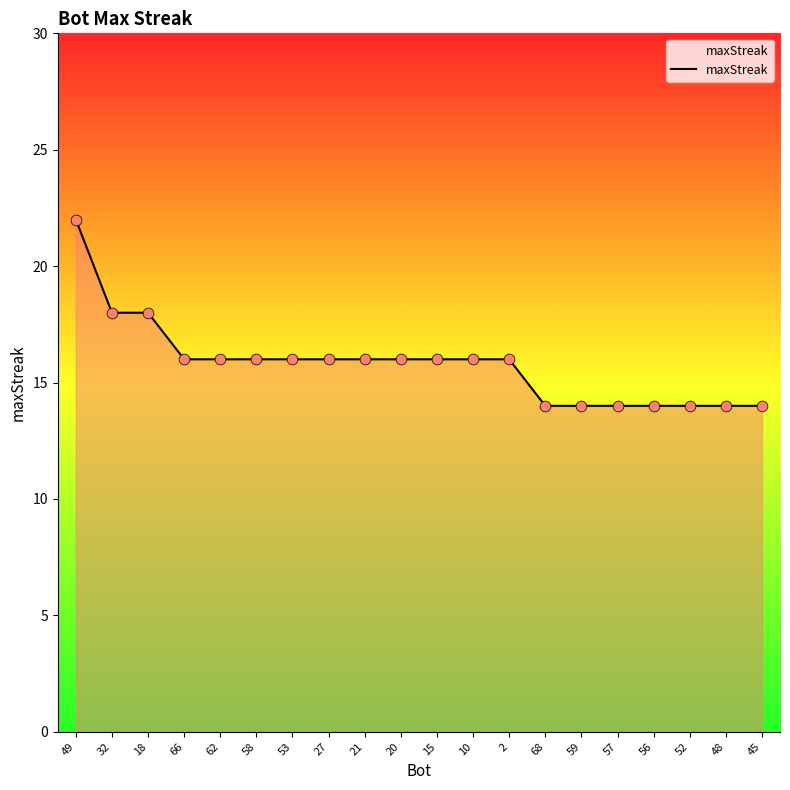

What is the change in value from 2 to 45?

-2